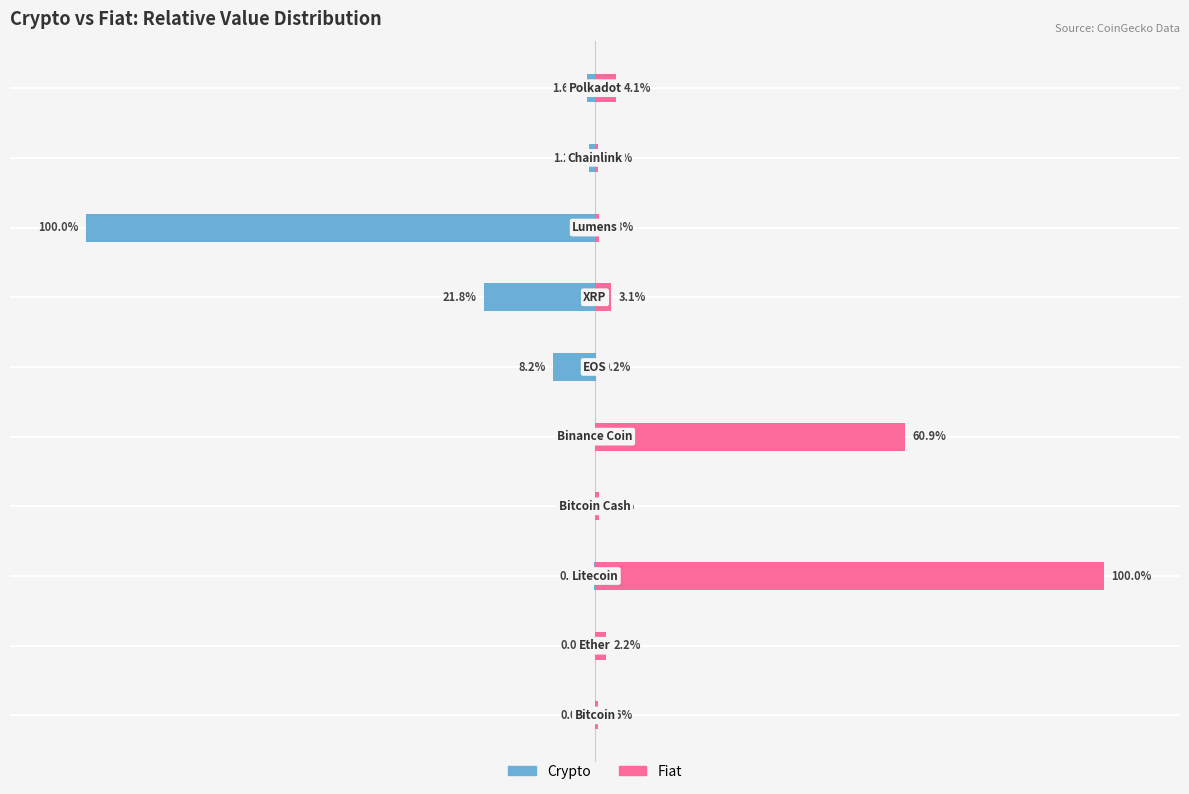

At 2, list the series in order from smallest to largest.

Crypto, Fiat